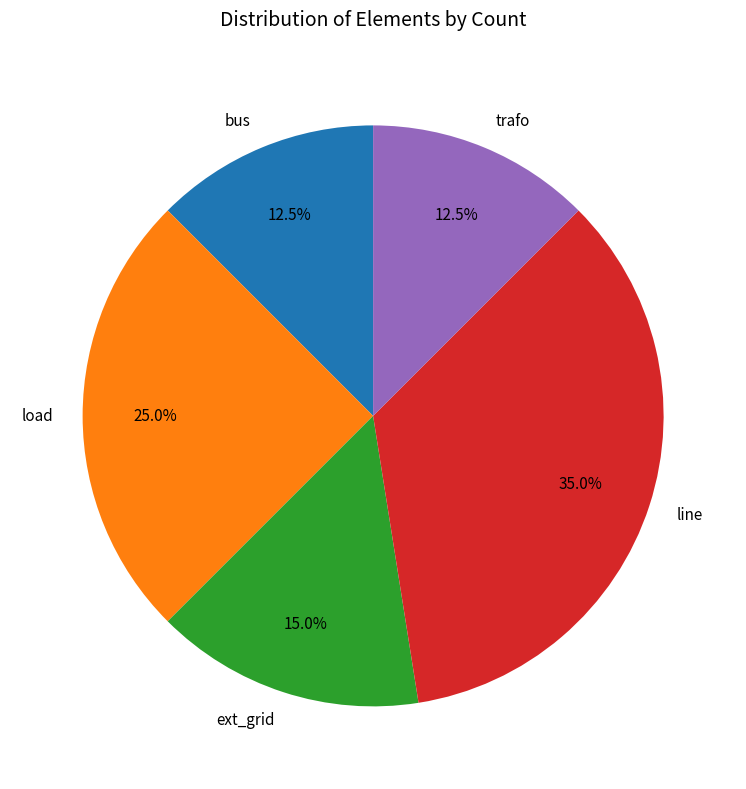

Does trafo represent more than half of the total?

No